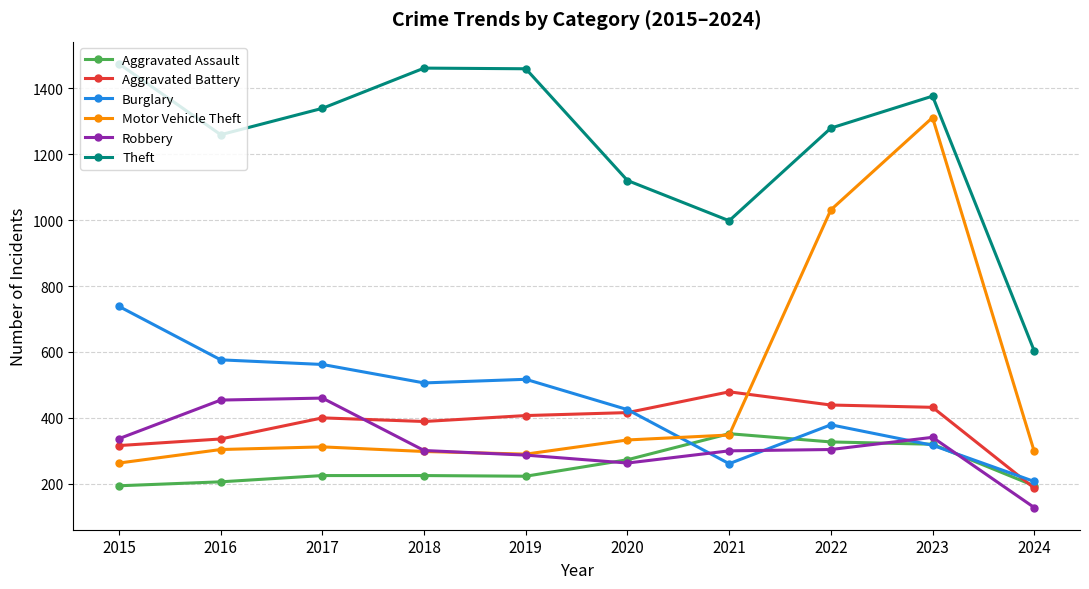

How many categories are shown in the chart?

10